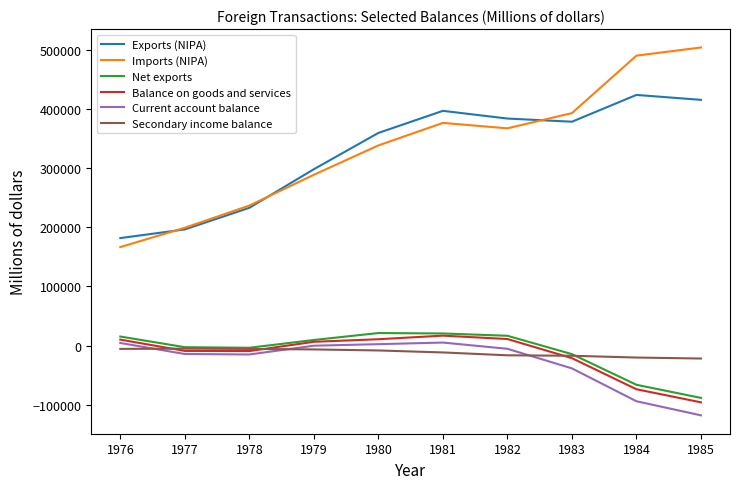

How many lines are shown in the chart?

6